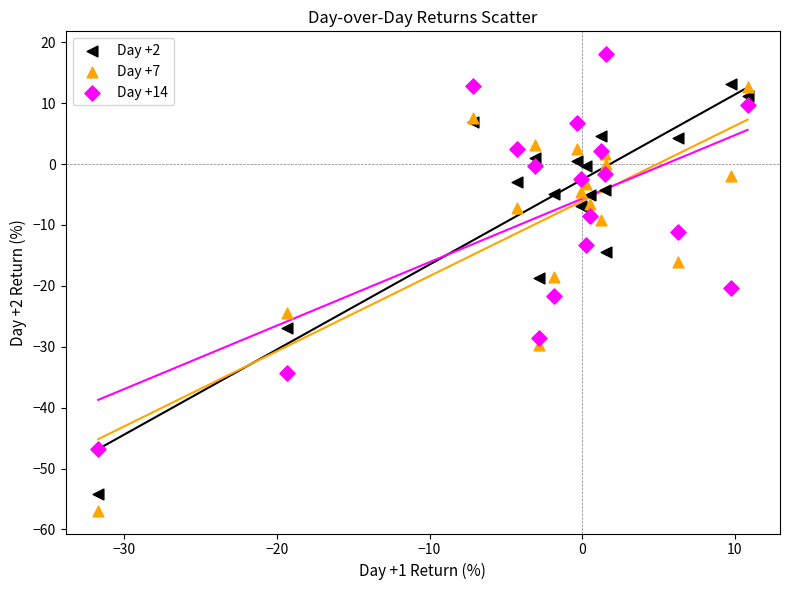

What is the X range (max minus min) for the scatter plot?

42.6